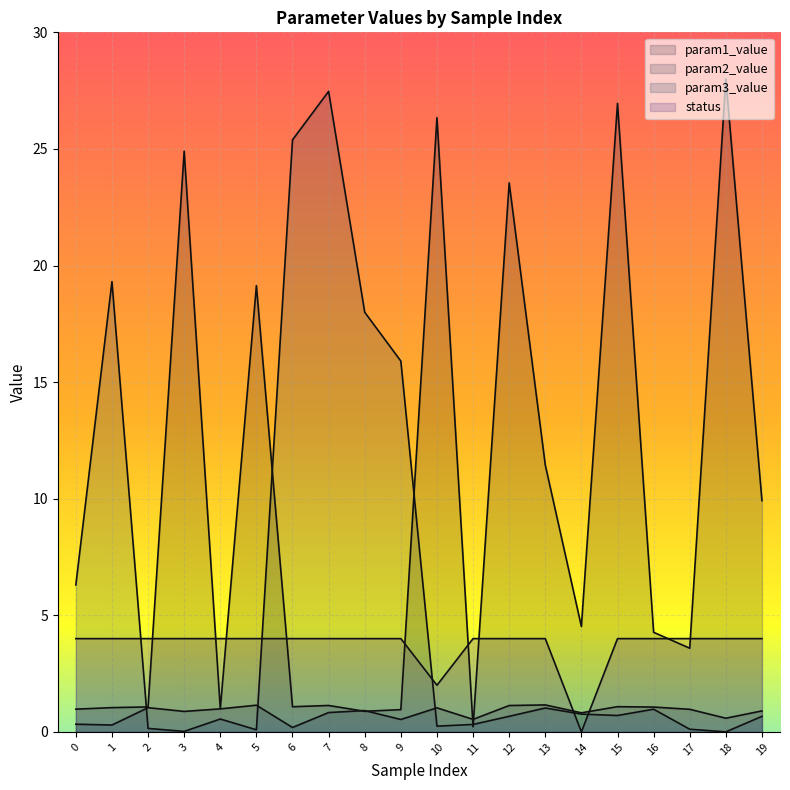

How many lines are shown in the chart?

4